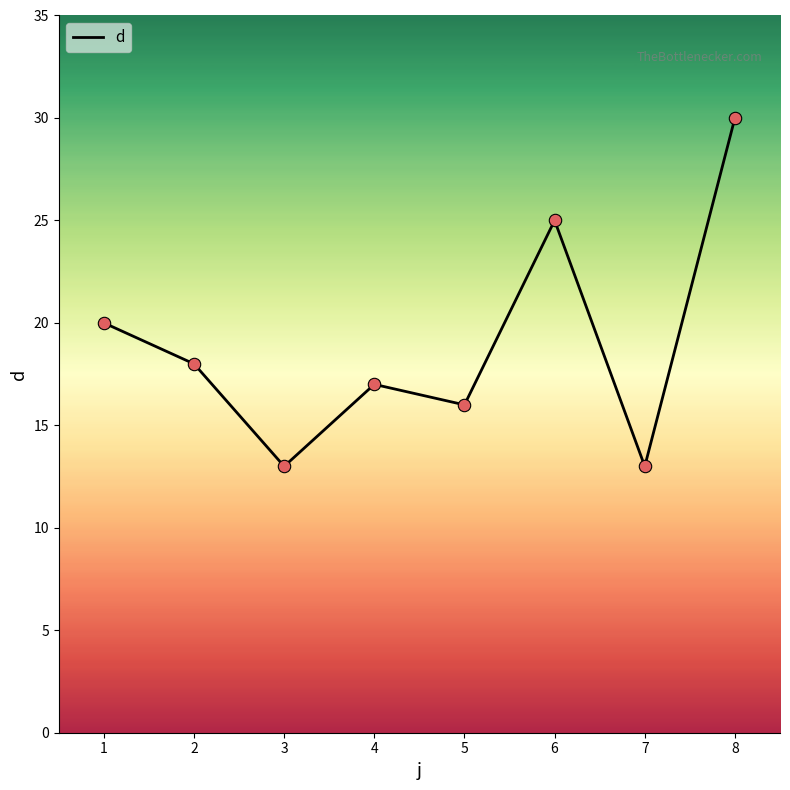

What is the change in value from 4 to 8?

+13